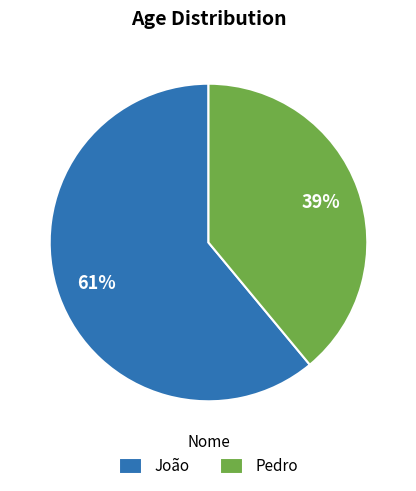

The João slice represents 51% of the pie. True or false?

False